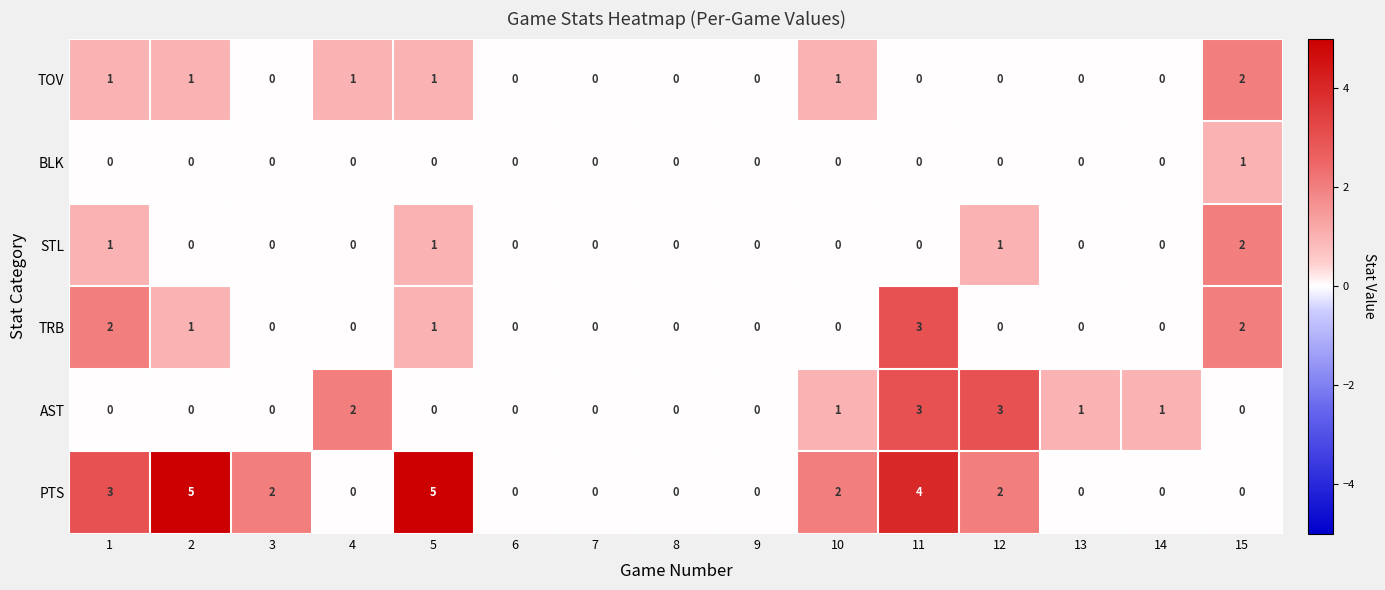

What is the difference between the maximum and minimum values in the AST series?

3